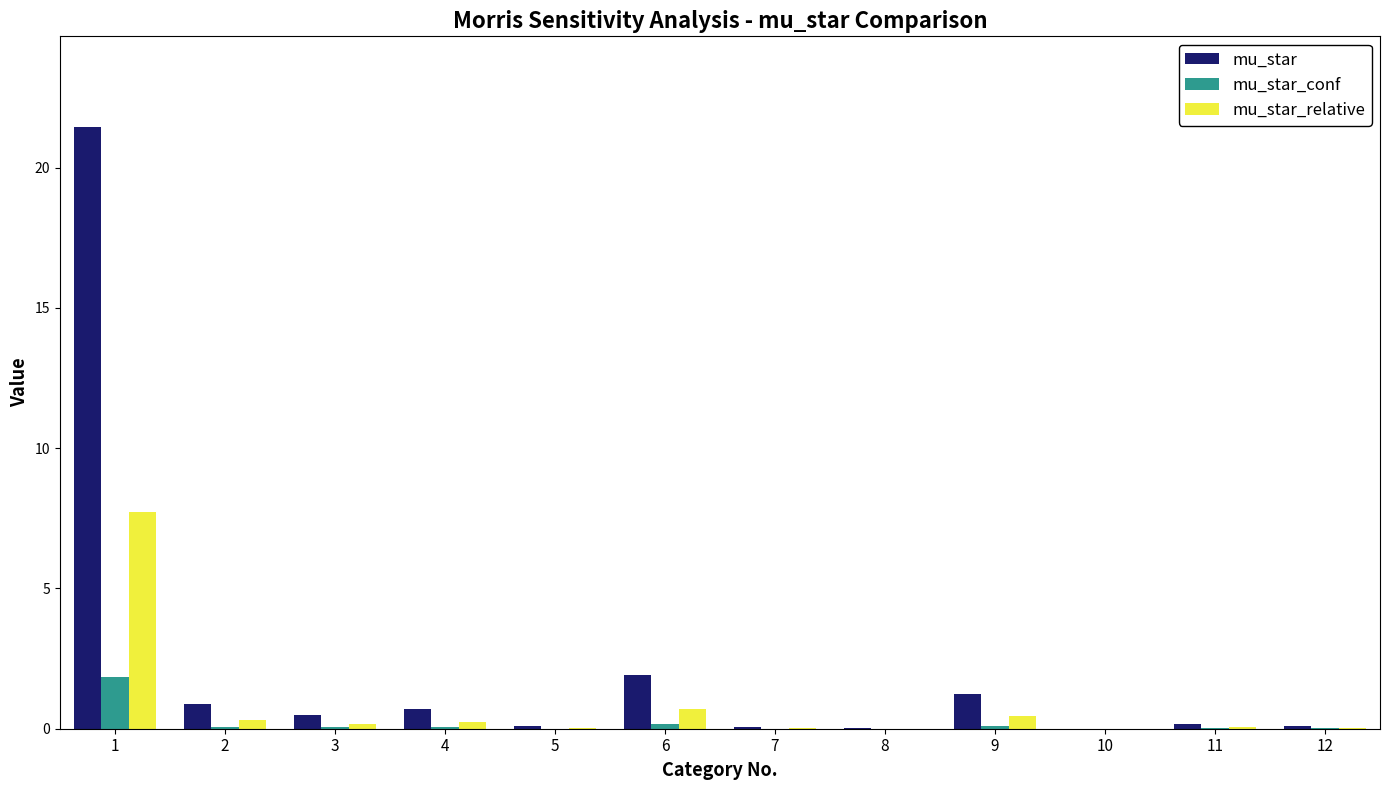

What is the sum of all mu_star values?

27.1